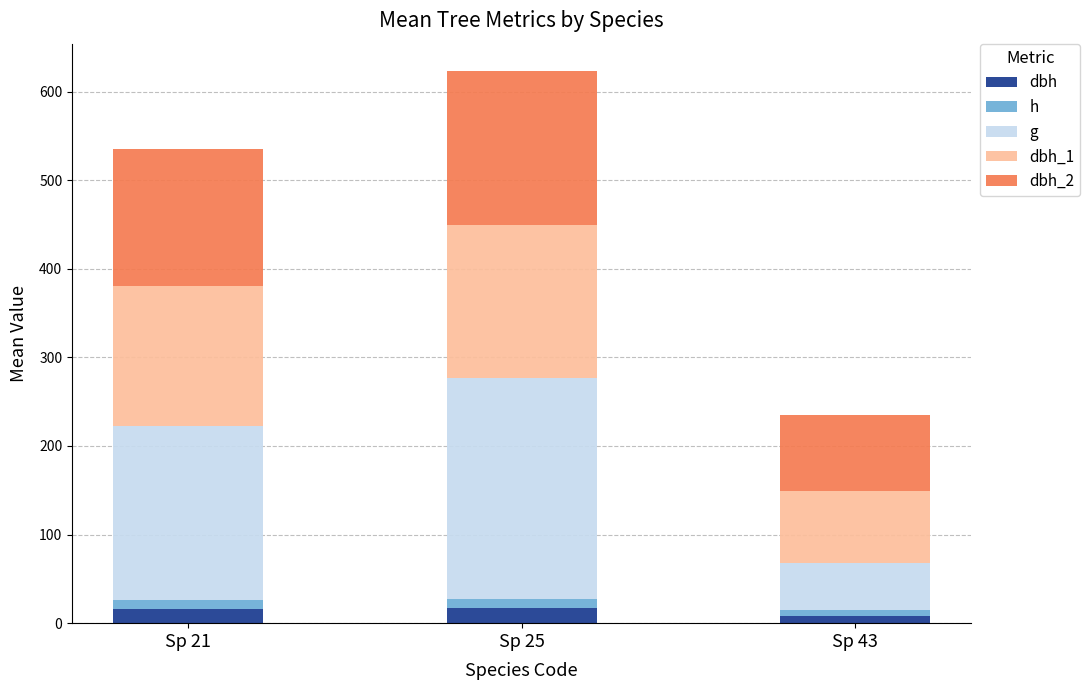

At which category is the sum across all series the highest?

Sp 25